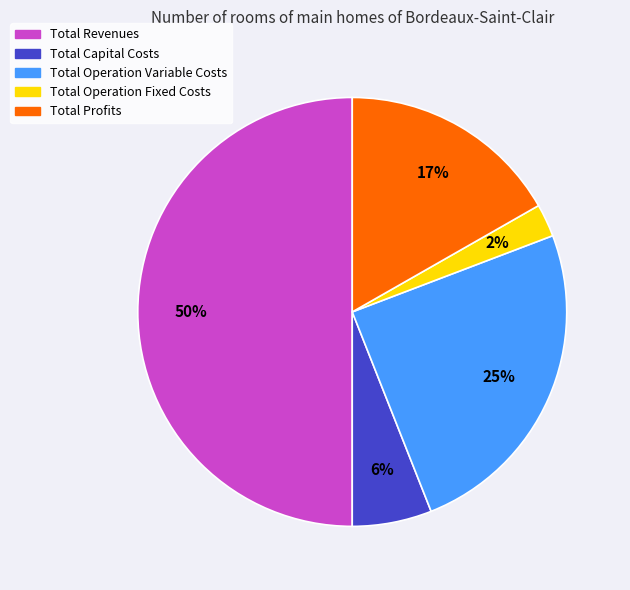

What is the ratio of the value at Total Capital Costs to the value at Total Profits?

0.4